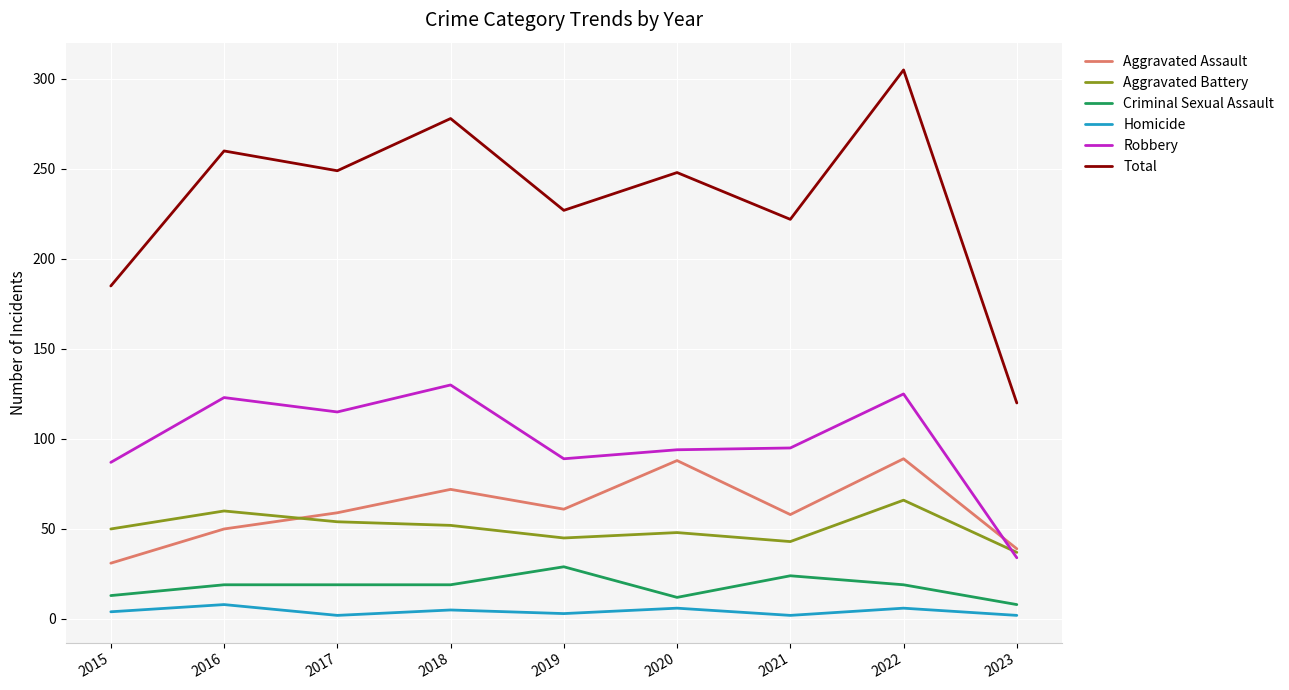

How many lines are shown in the chart?

6